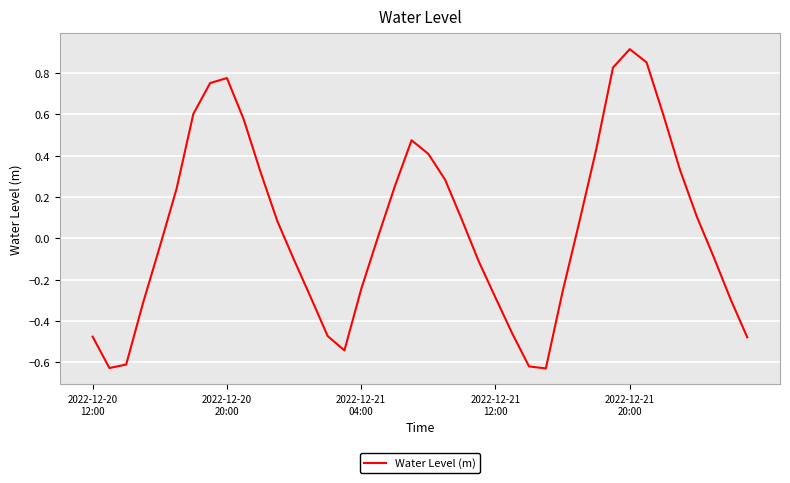

What is the difference between the maximum and minimum values?

1.5